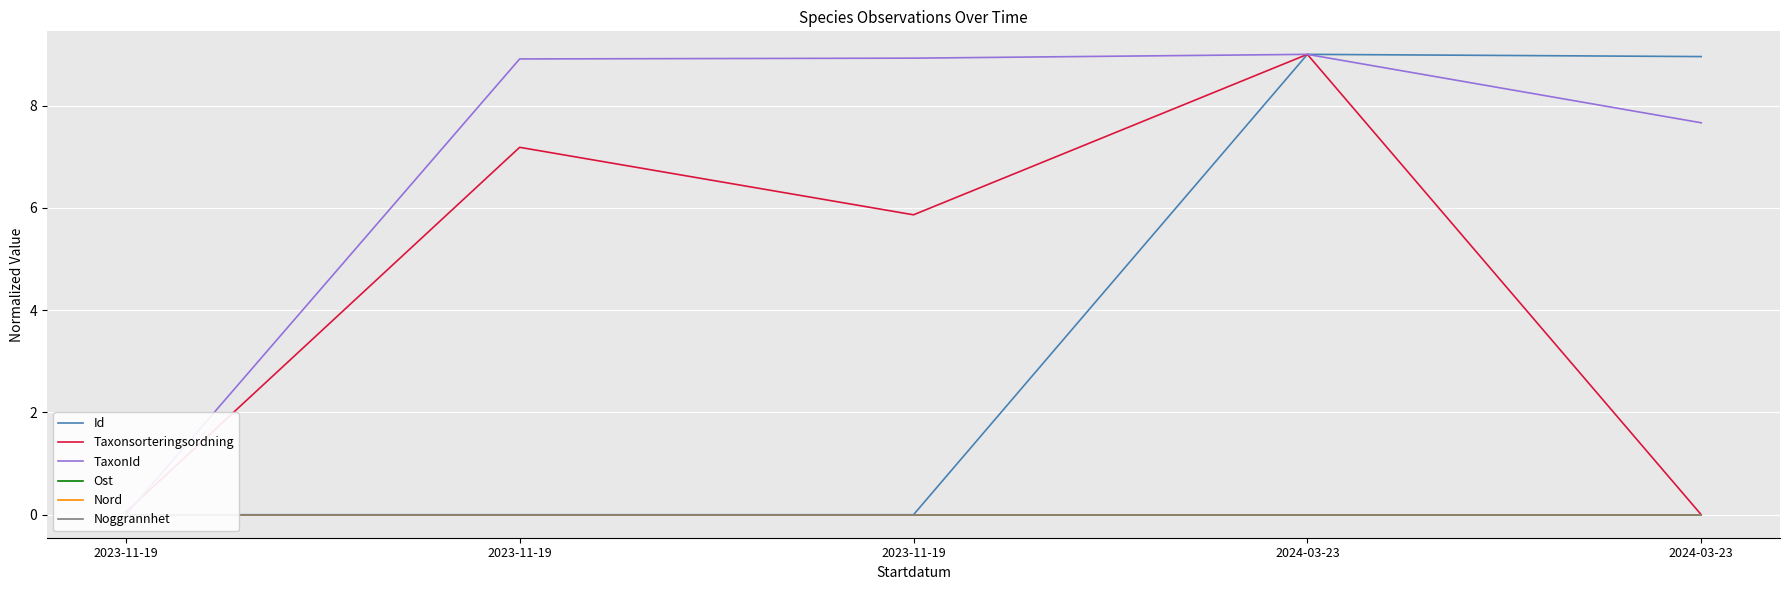

Is the value of Nord at 2023-11-19 greater than the value of TaxonId at 2024-03-23?

No